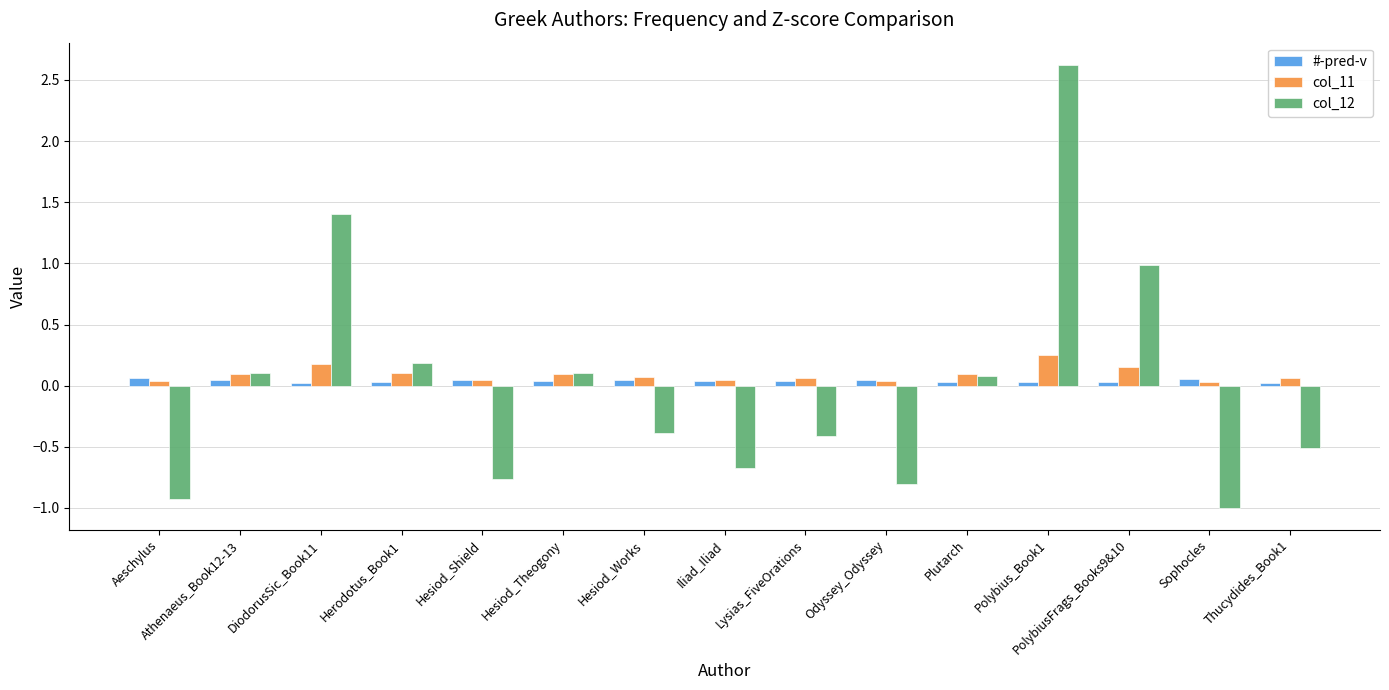

At which category is the sum across all series the highest?

Polybius_Book1